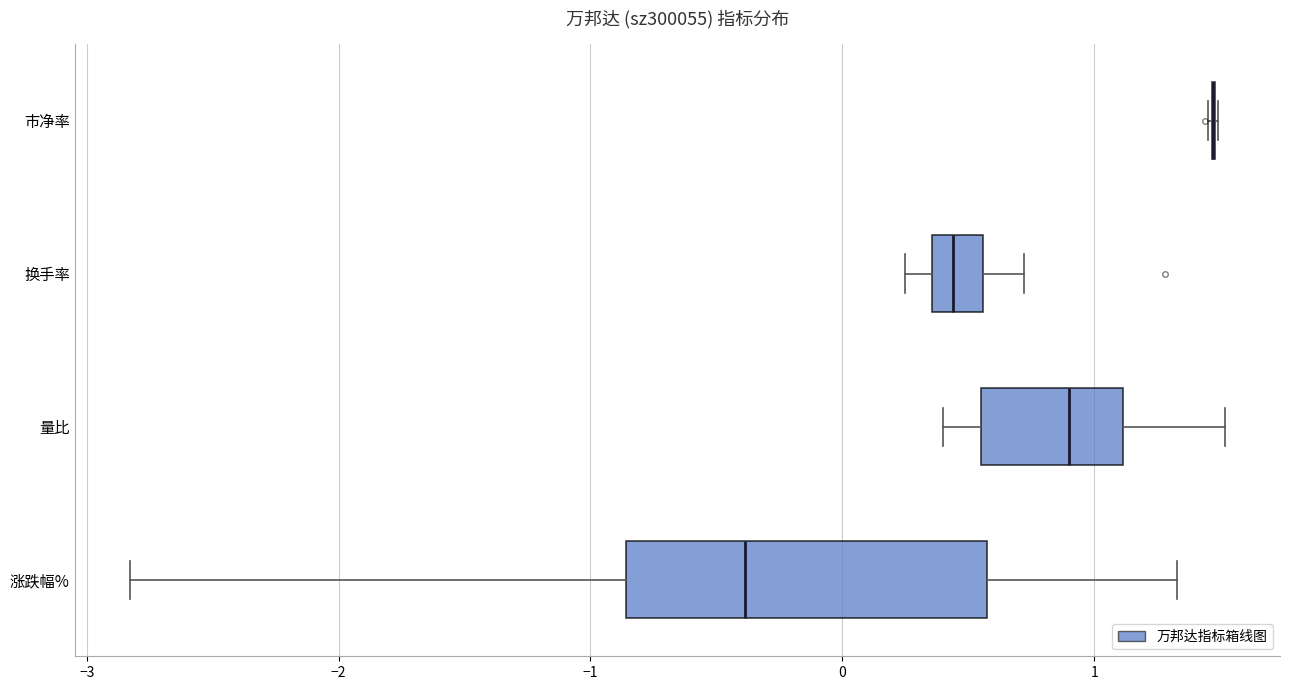

Reading bottom to top, read every box against the x-axis: the position of its median line, the range the box covers, and the ends of its whiskers. The values are not printed on the chart, so give them approximately, as read against the axis.

涨跌幅%: median -0.4, box -0.9 to 0.6, whiskers -2.8 to 1.3
量比: median 0.9, box 0.6 to 1.1, whiskers 0.4 to 1.5
换手率: median 0.4 (inside the box), box 0.4 to 0.6, whiskers 0.3 to 0.7
市净率: box collapsed to a line at 1.5, whiskers 1.5 to 1.5